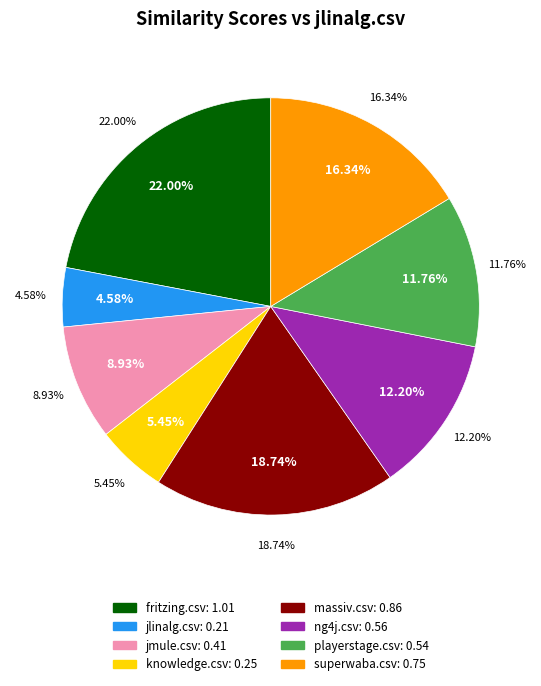

To the nearest percent, what is the average slice percentage?

12%